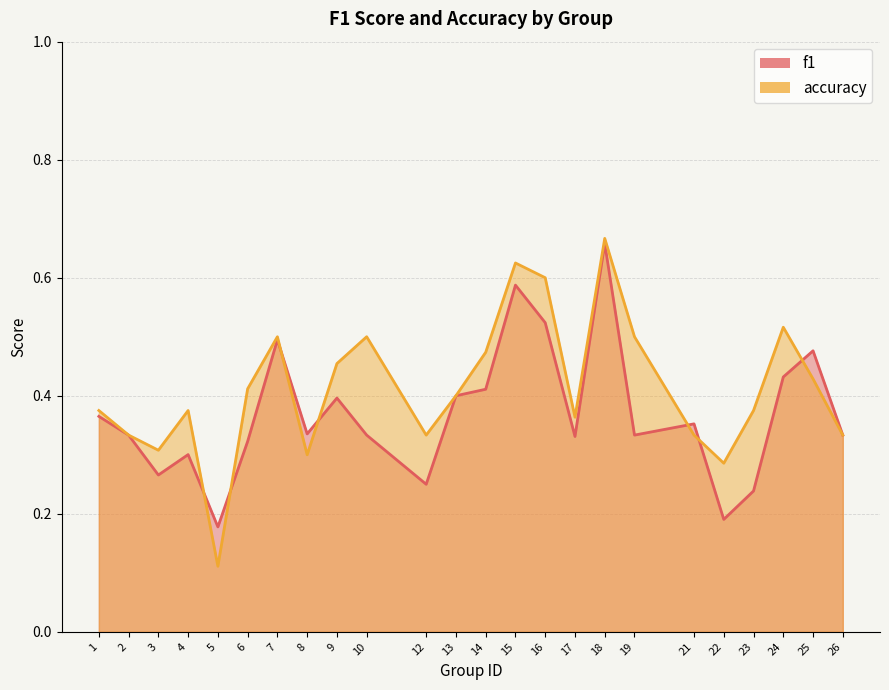

True or false: f1 has a value of 0.2 at 22.

True